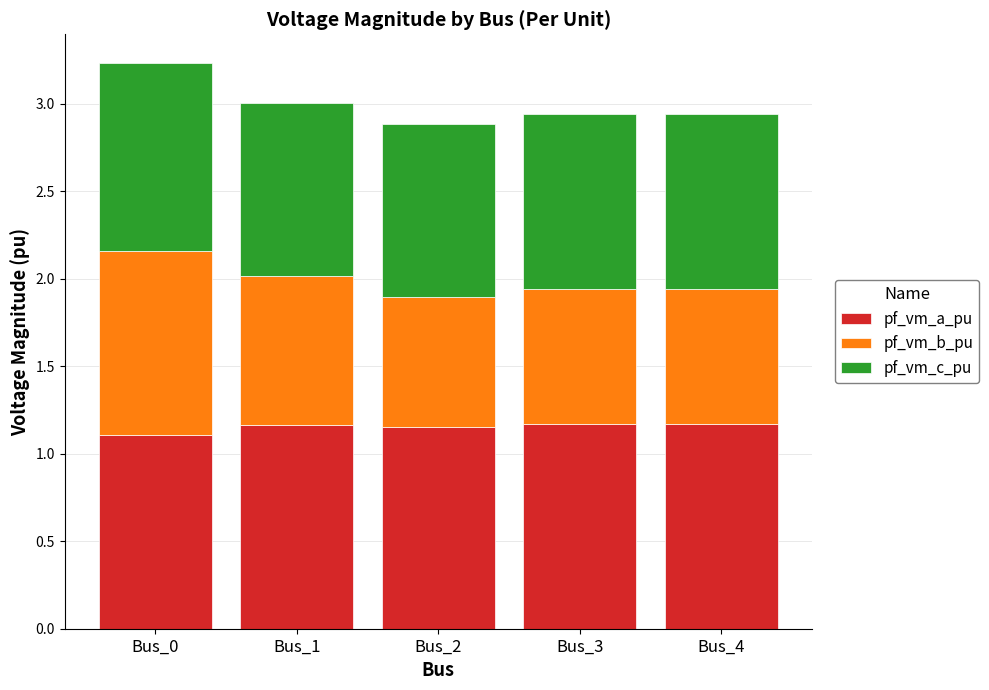

True or false: pf_vm_a_pu has a value of 1.2 at Bus_4.

True